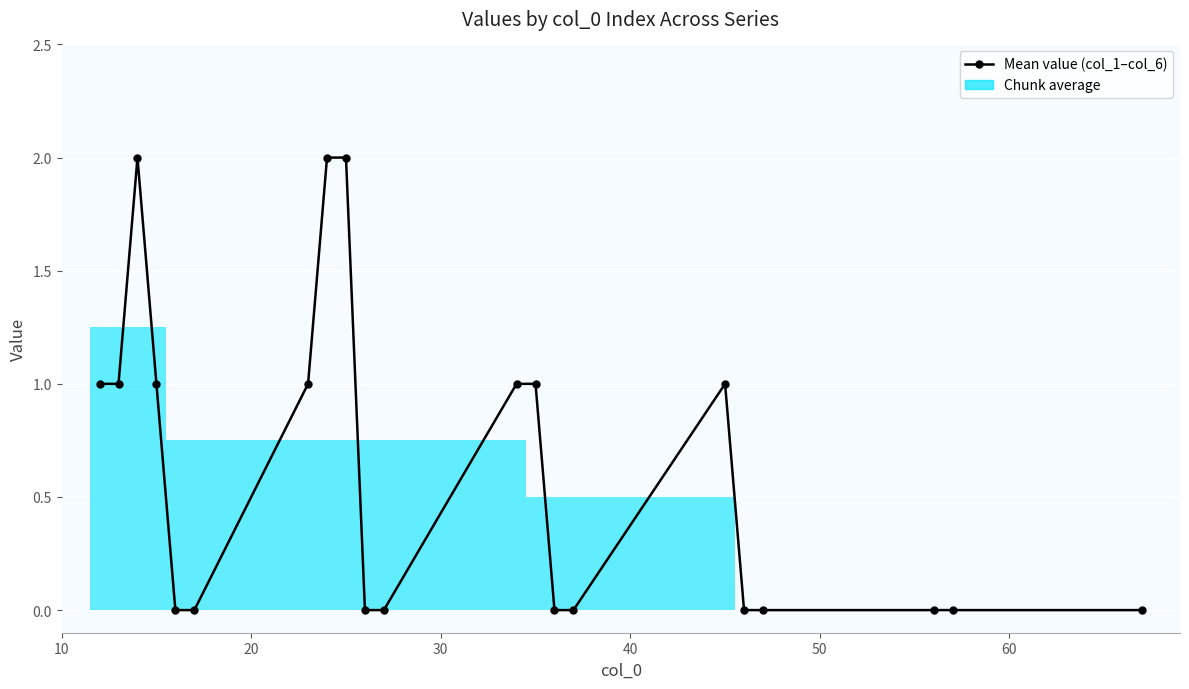

What is the difference between the maximum and second lowest values?

2